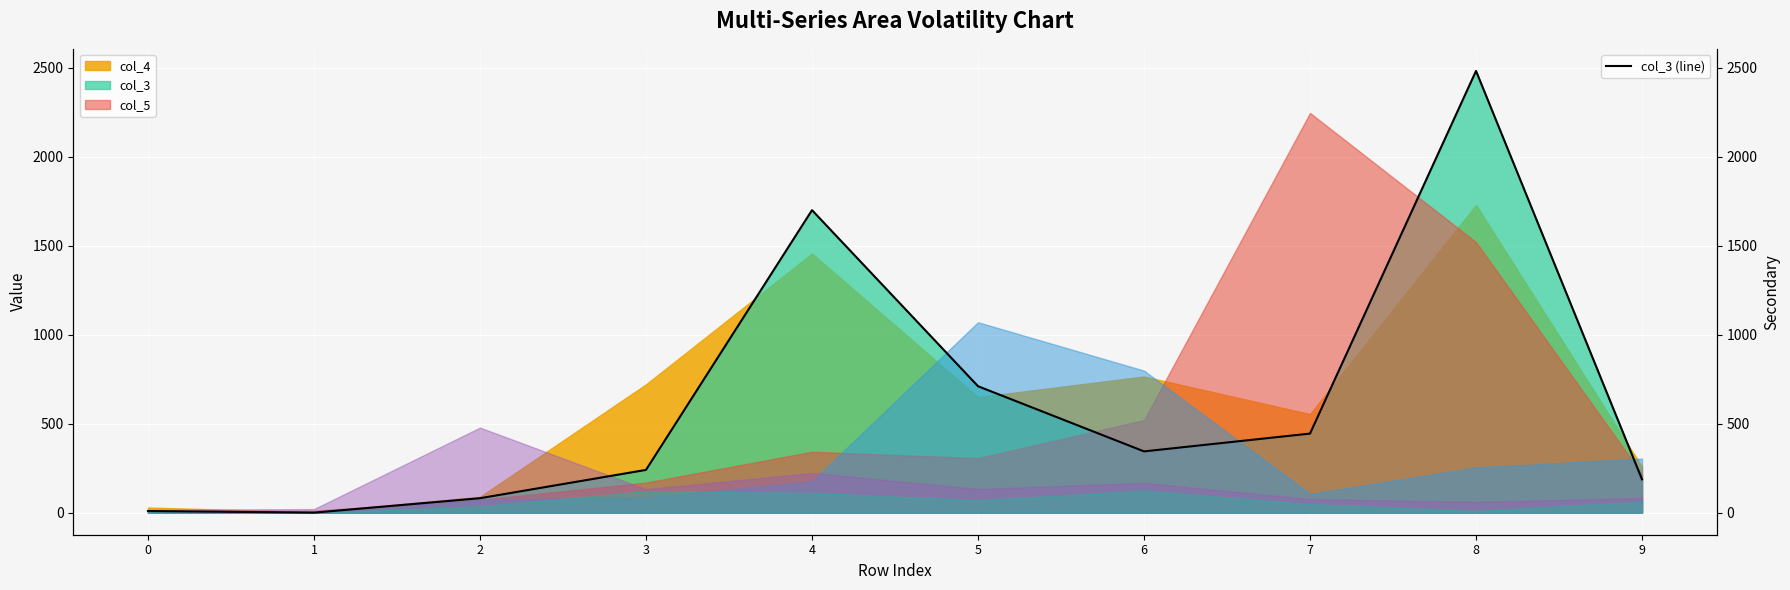

True or false: there are more than 2 points higher than both neighbors.

False